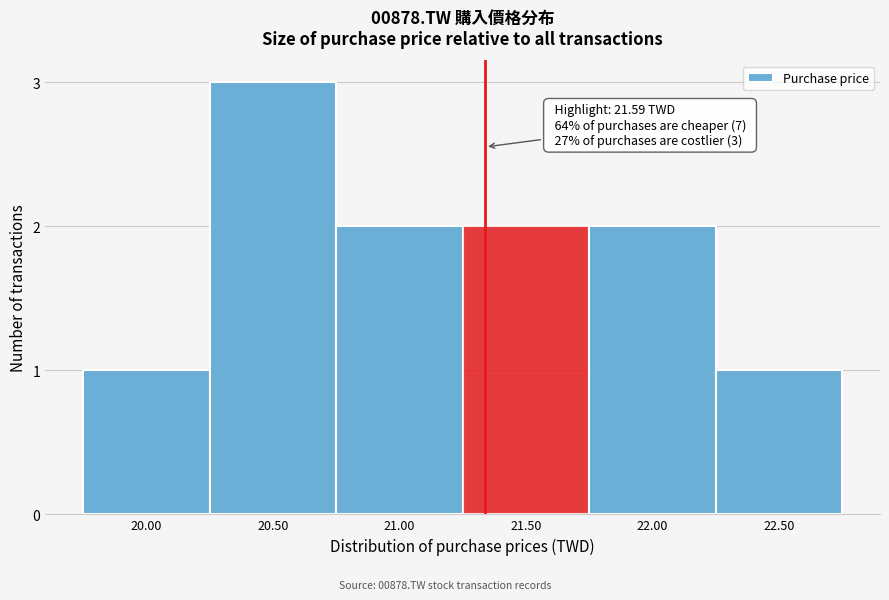

Reading right to left, extract all data points from this chart.

1	2	2	2	3	1